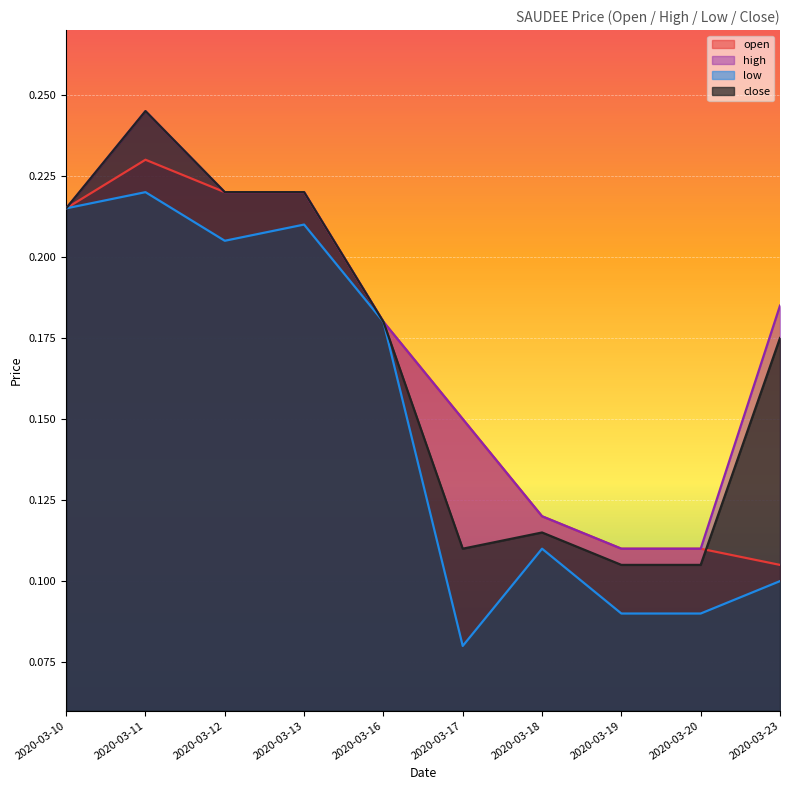

Does the chart display data point markers on the line(s)?

No